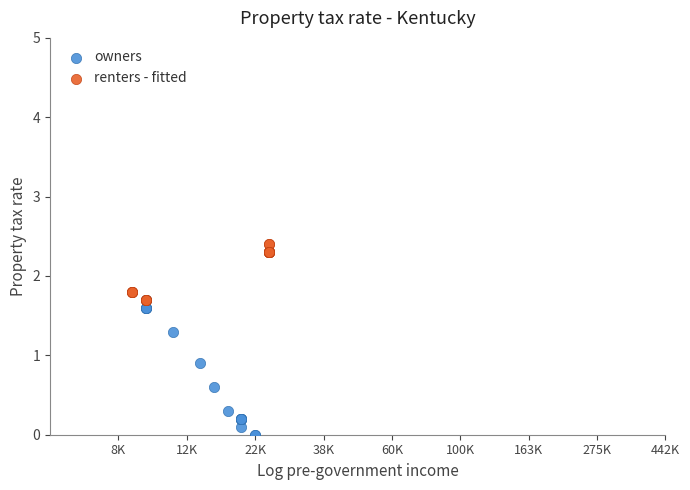

Which series reaches the minimum Y coordinate?

owners